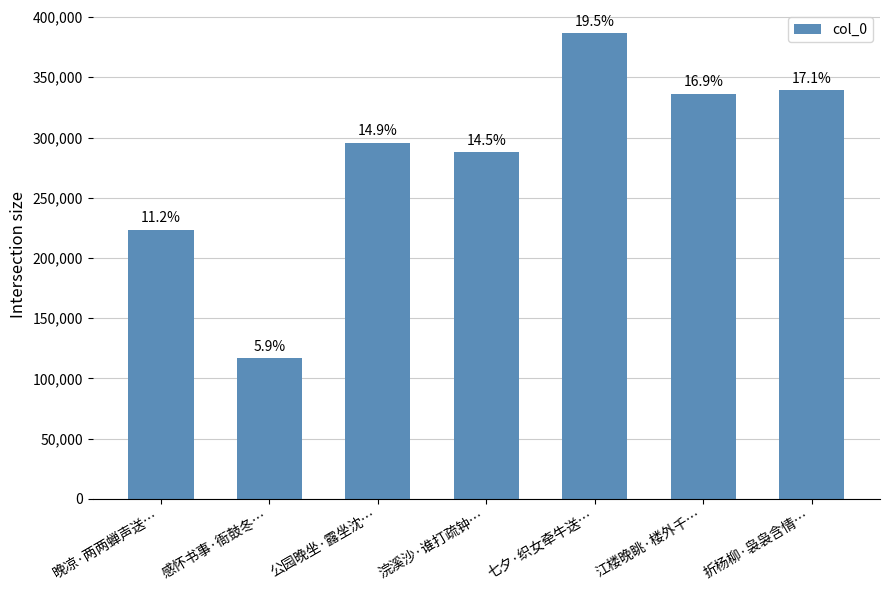

Where does the data first go above 295731?

七夕·织女牵牛送…